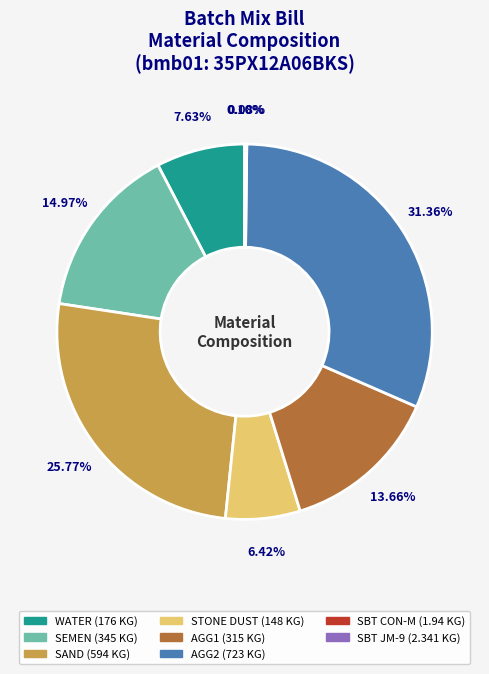

Is there a majority slice in this chart?

No